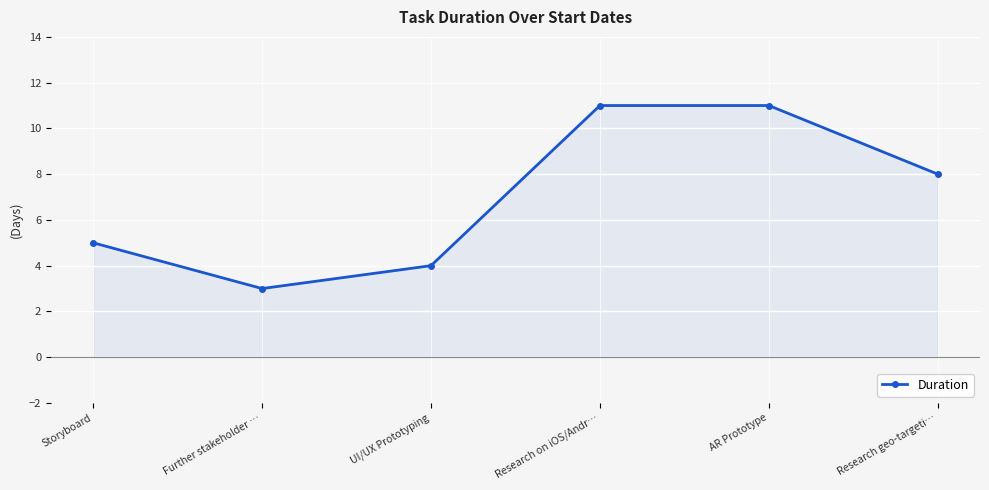

What is the sum of all values?

42